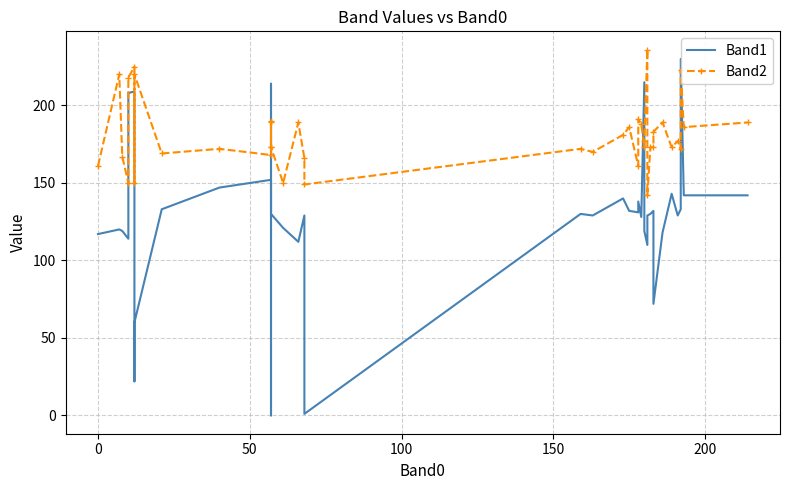

How many series are shown in this chart?

2